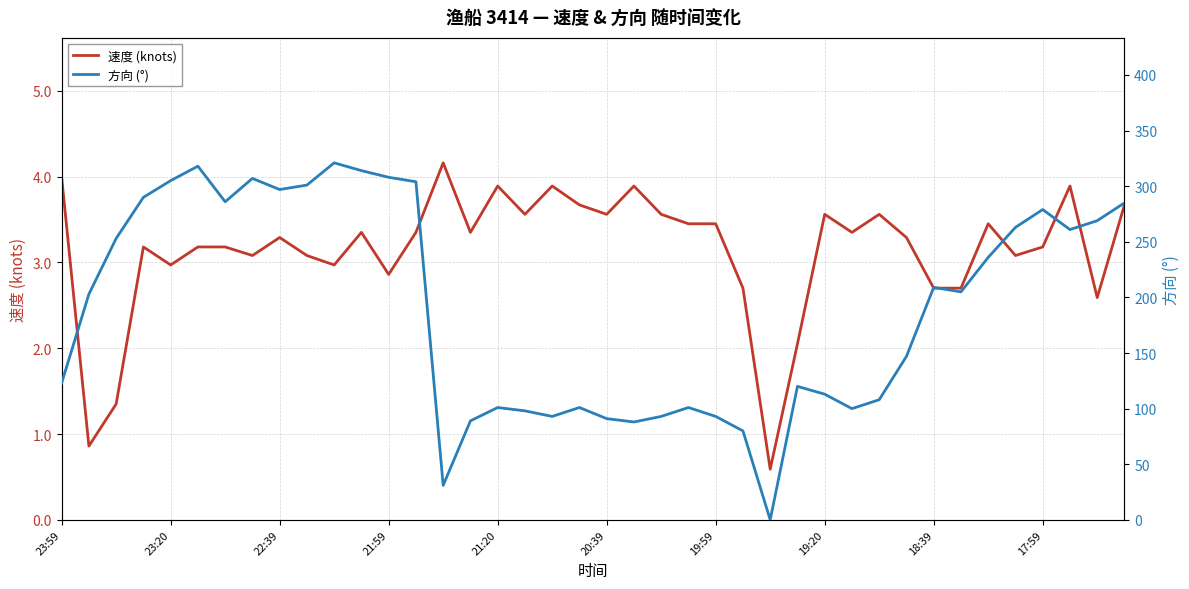

True or false: 速度 (knots) has a value of 1.6 at 17:59.

False